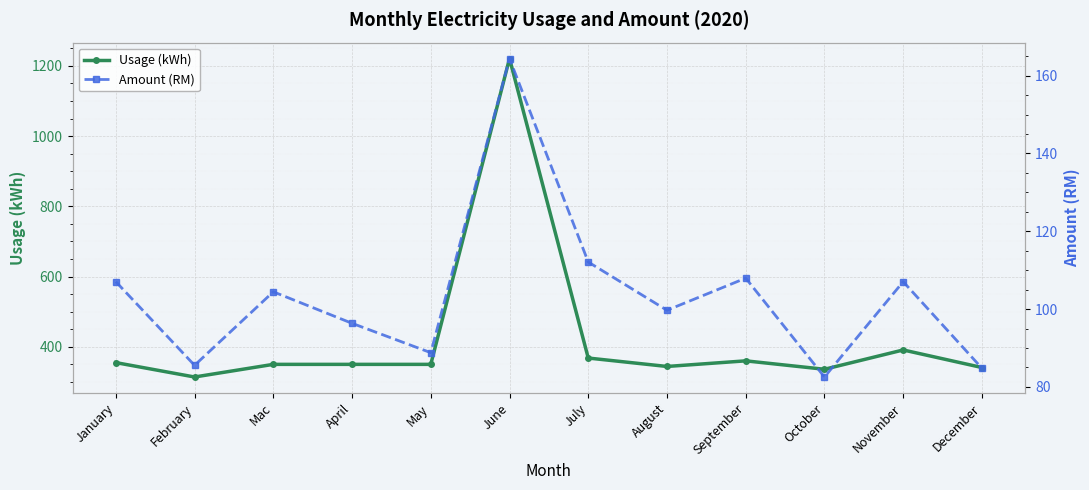

Which series changed the most between January and June?

Usage (kWh)